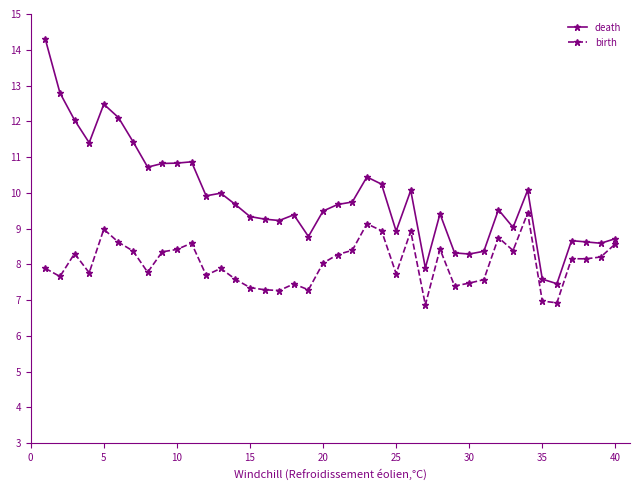

True or false: birth has more than 1 interior local peaks.

True